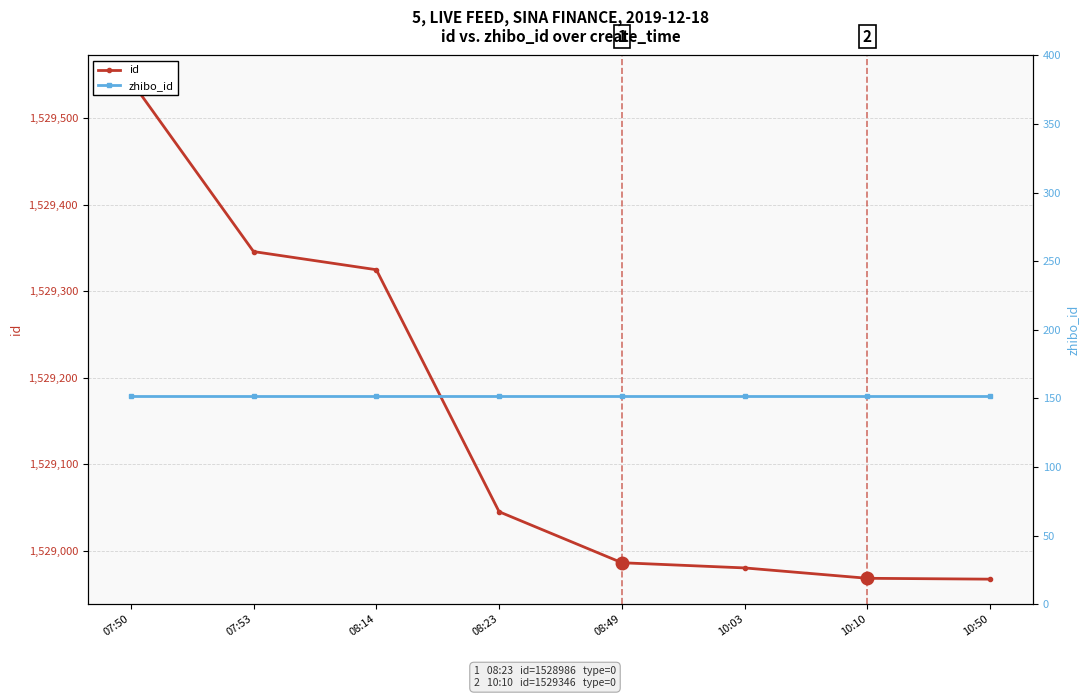

Which label corresponds to the largest value in the chart?

07:50